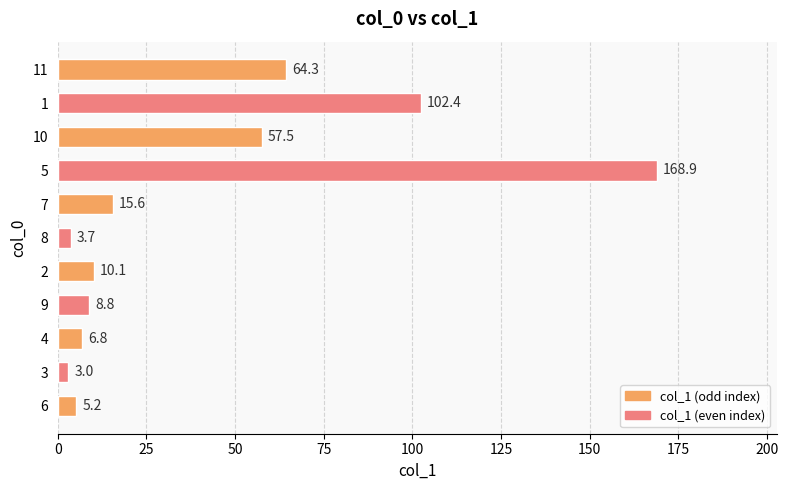

Rank the categories by value from highest to lowest.

5, 1, 11, 10, 7, 2, 9, 4, 6, 8, 3